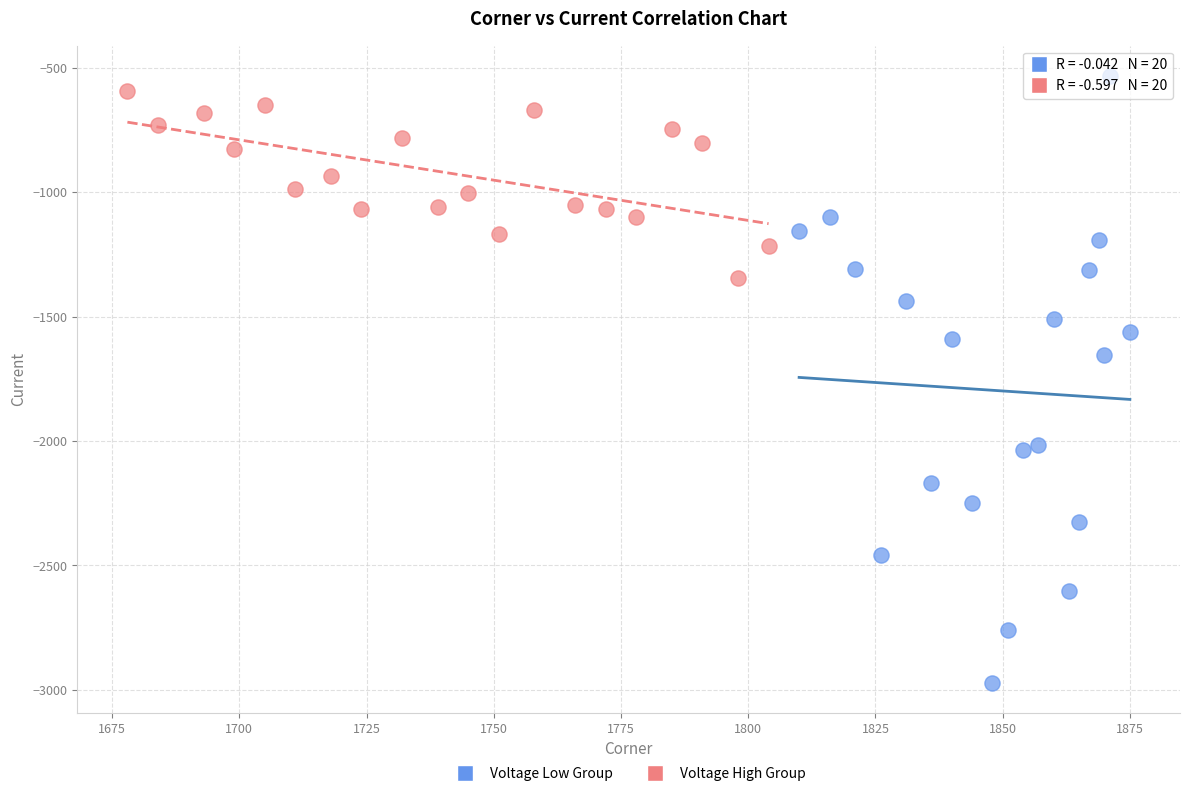

Which series reaches the minimum Y coordinate?

Voltage Low Group